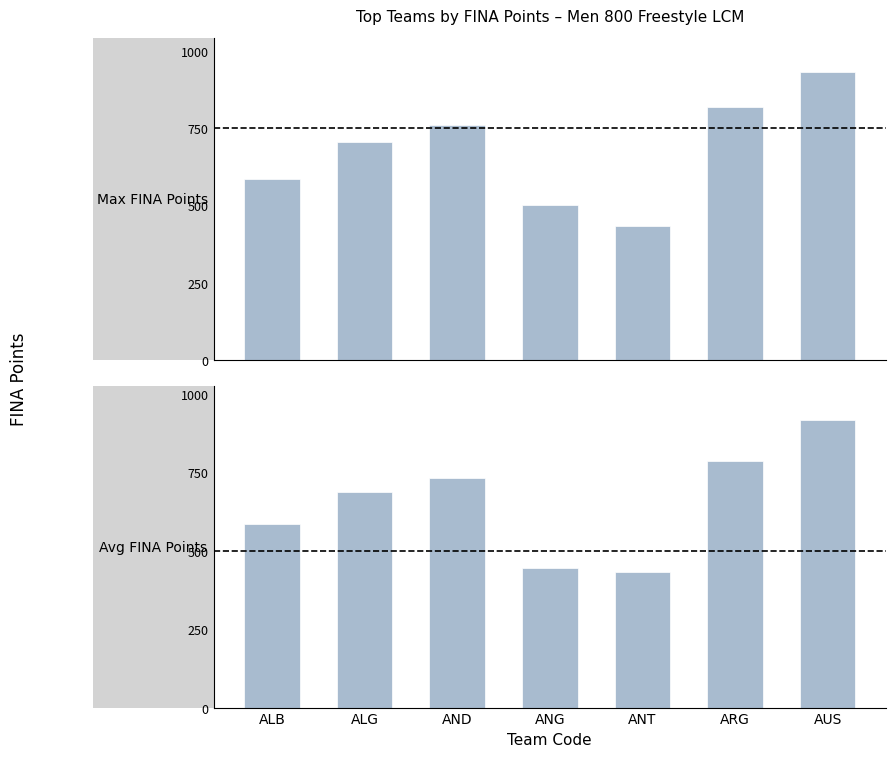

True or false: Max FINA Points has a value of 705 at ALG.

True